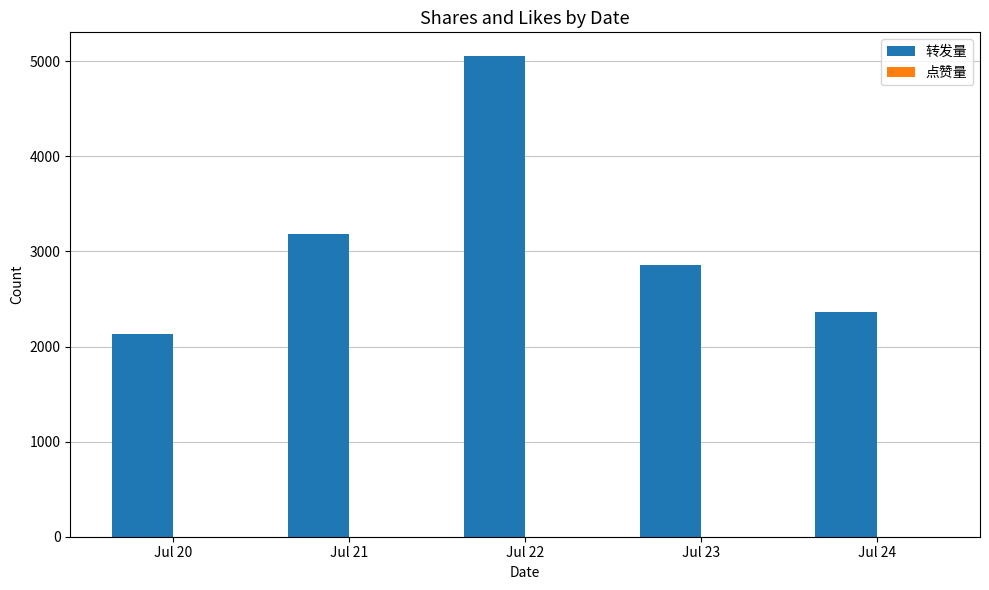

Read the value at Jul 22.

5052